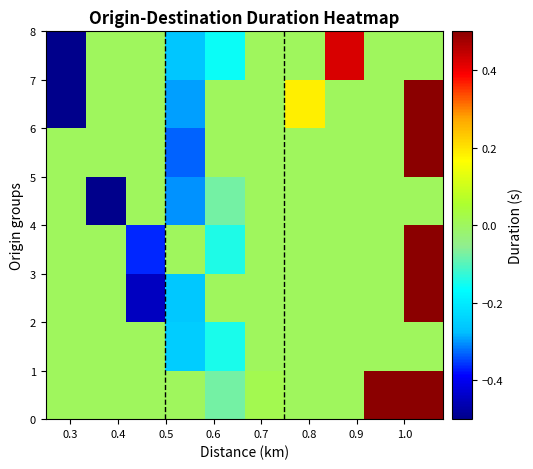

How many series are shown in this chart?

8